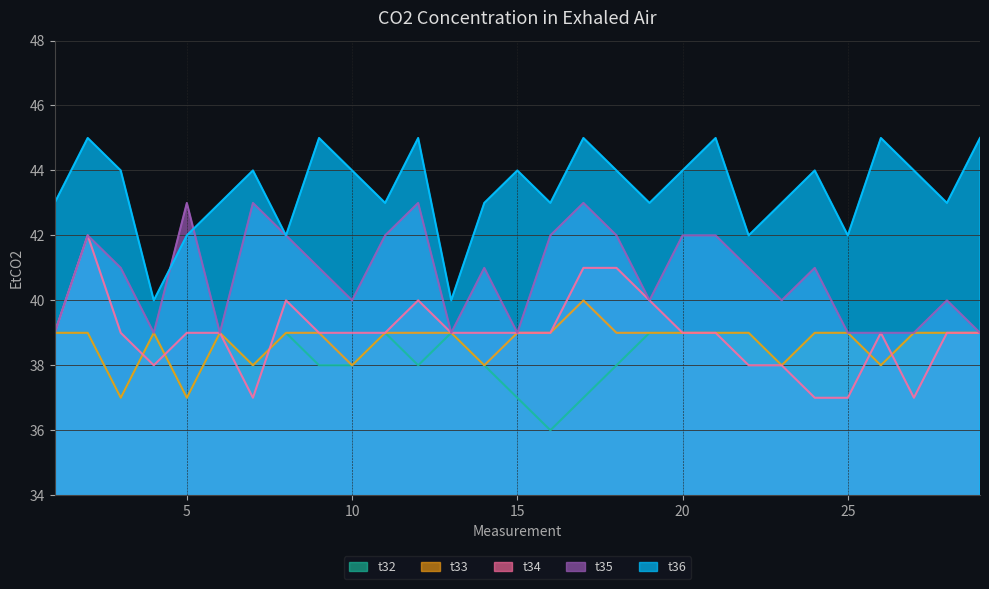

True or false: t35 and t32 cross at least once.

False